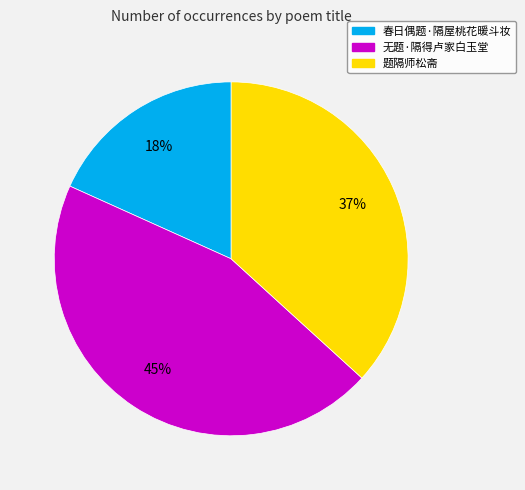

How many segments does this pie chart have?

3